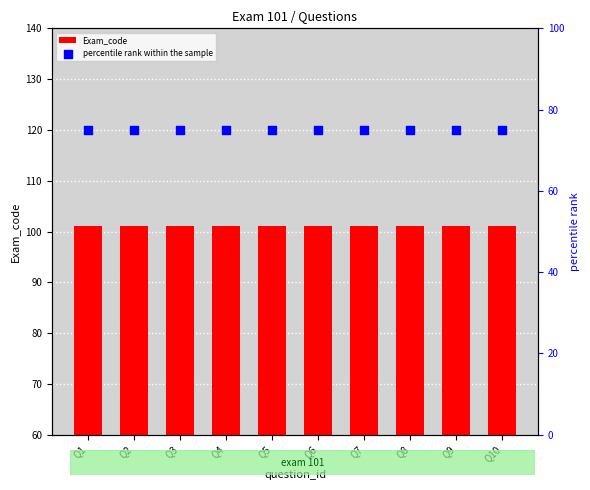

Which series reaches the minimum Y coordinate?

percentile rank within the sample